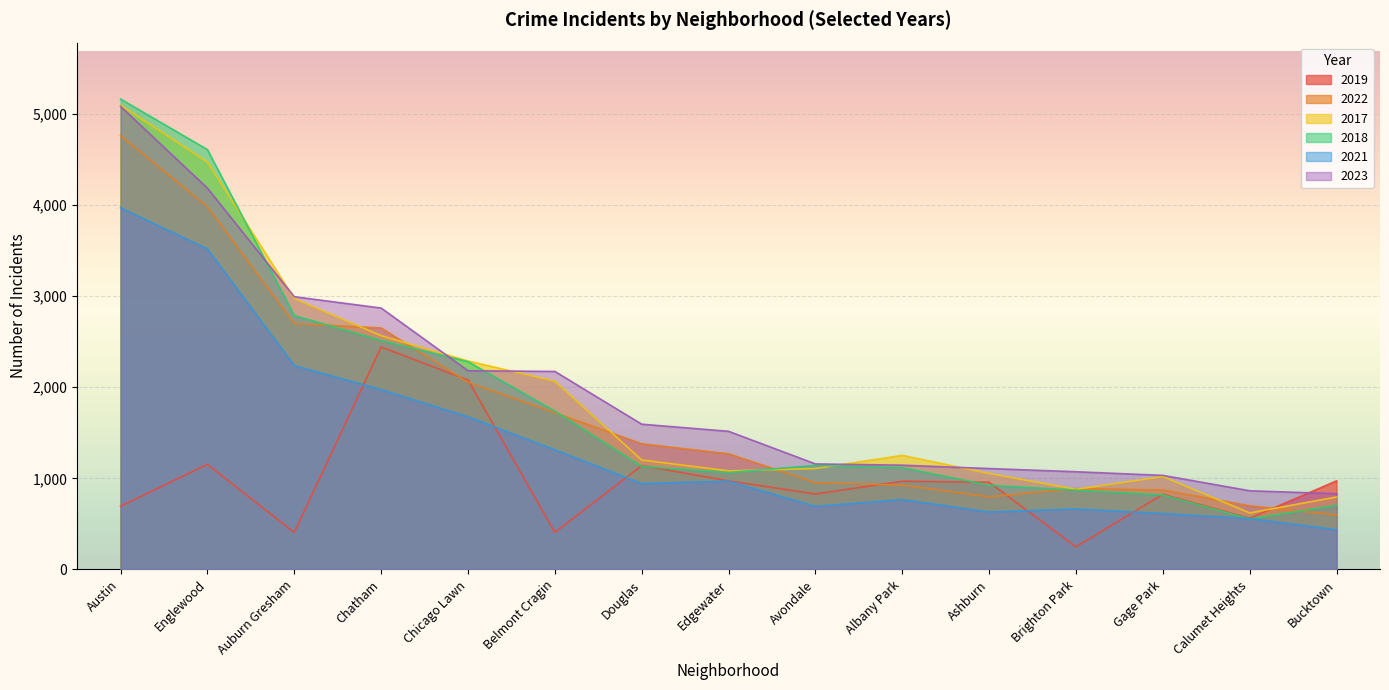

True or false: 2021 has a value of 3970 at Austin.

True